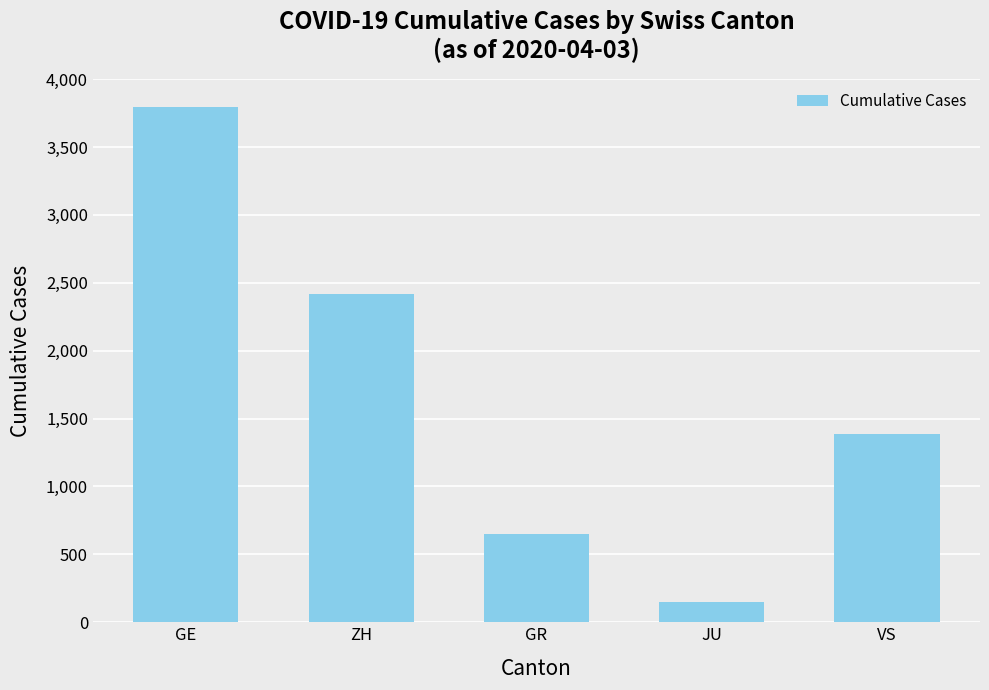

What is the average value?

1679